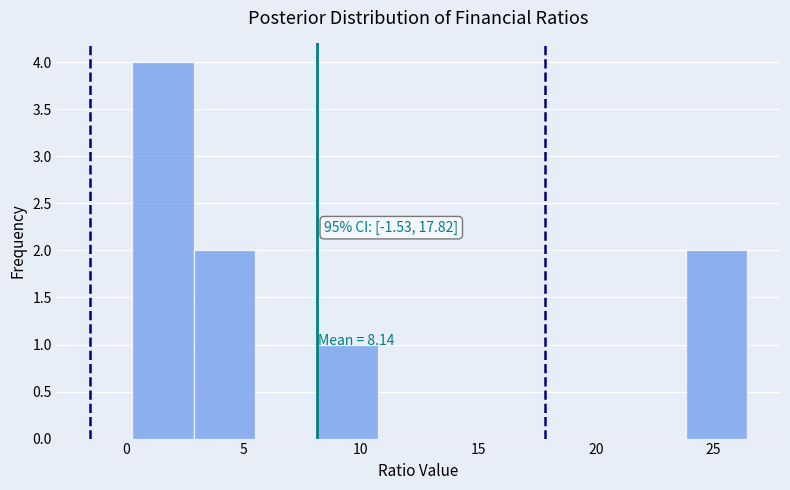

Which range on the x-axis has the tallest bar?

0.5 to 3.0